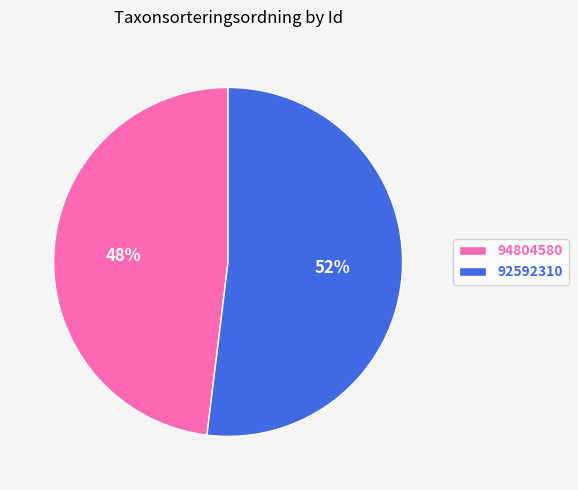

Approximately how many times larger is the value at 94804580 compared to 92592310?

0.9